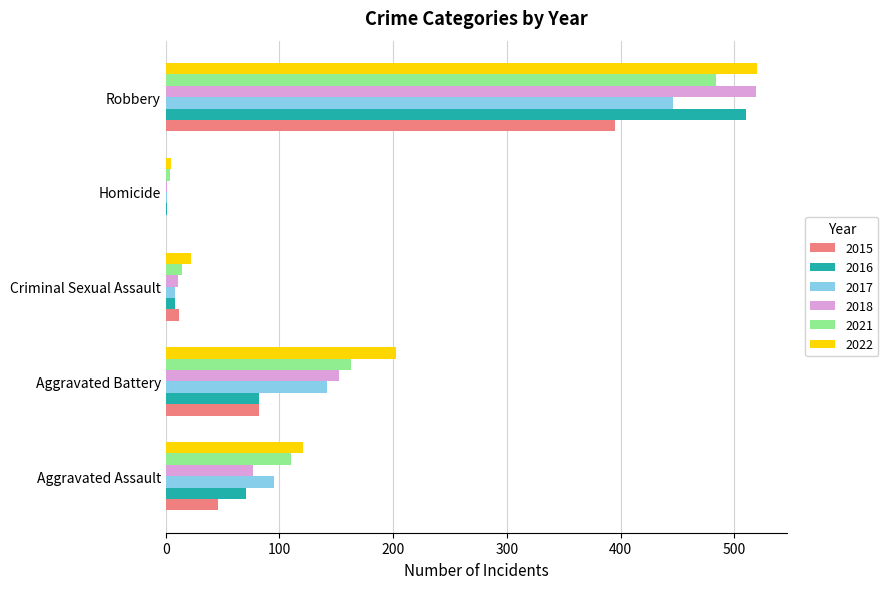

Which label corresponds to the largest value in the chart?

Robbery